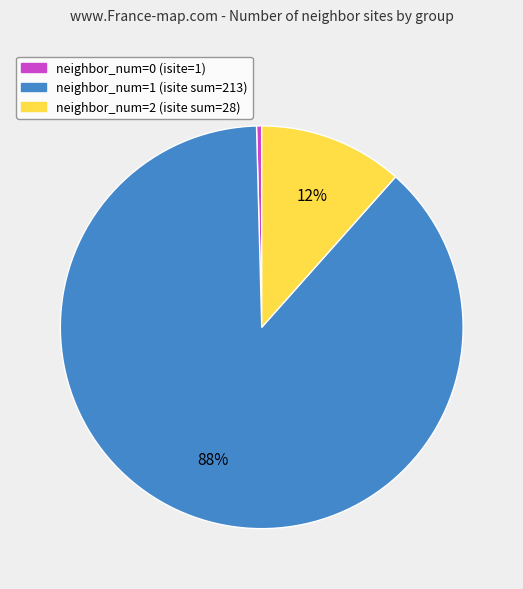

Is there any slice that represents more than half of the pie?

Yes